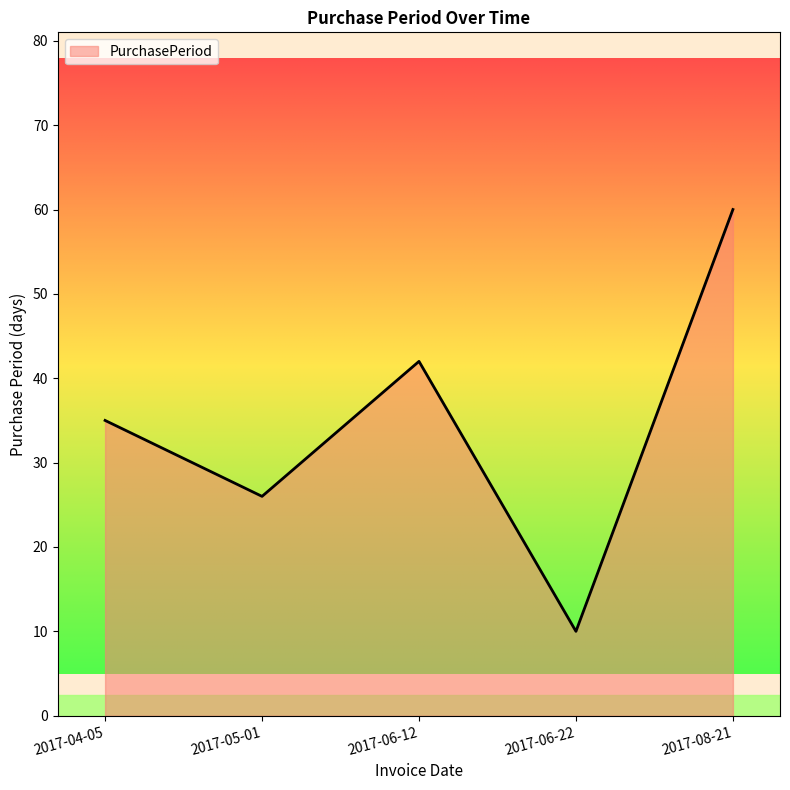

The chart shows a value of 16 at 2017-05-01. True or false?

False